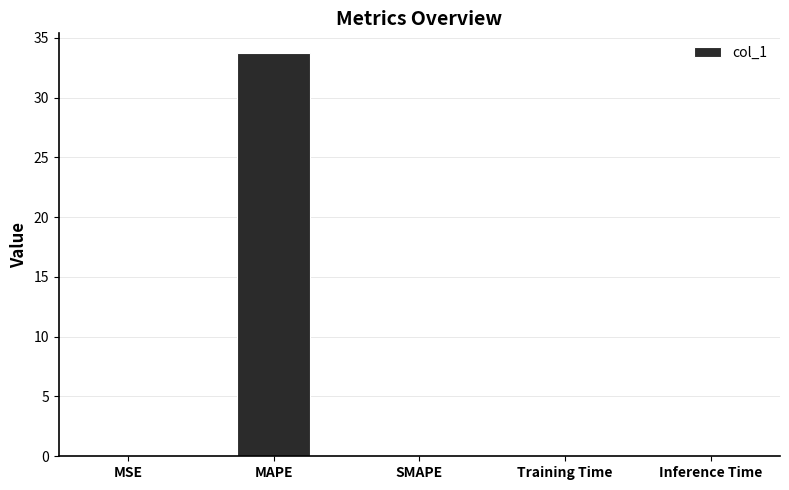

What is the greatest value displayed?

33.7